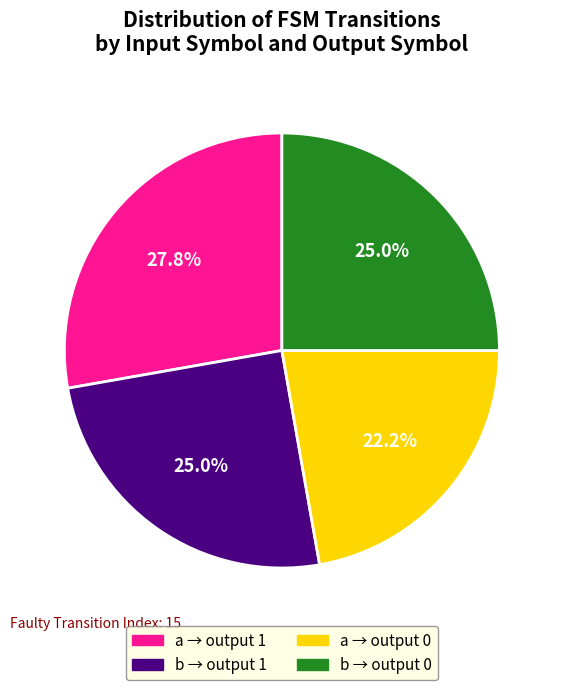

How many segments does this pie chart have?

4